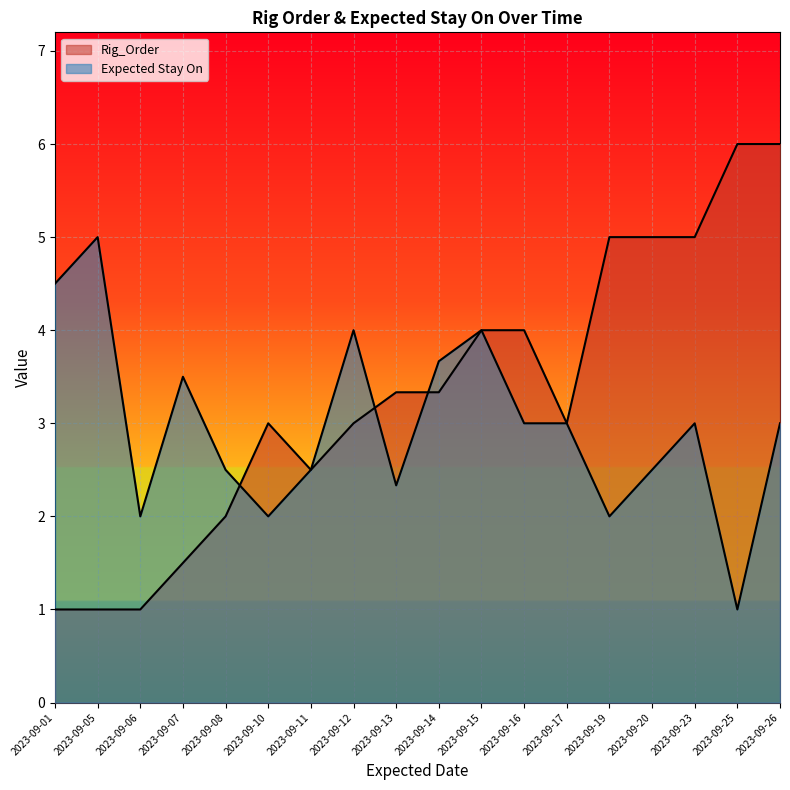

Does the chart display data point markers on the line(s)?

No